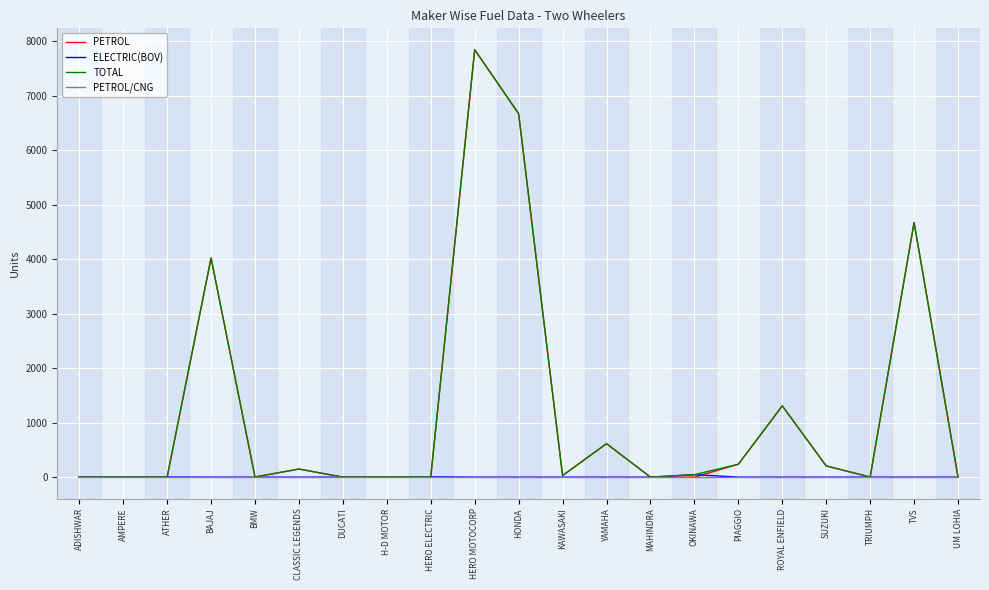

At how many categories does at least one series exceed 1411?

4